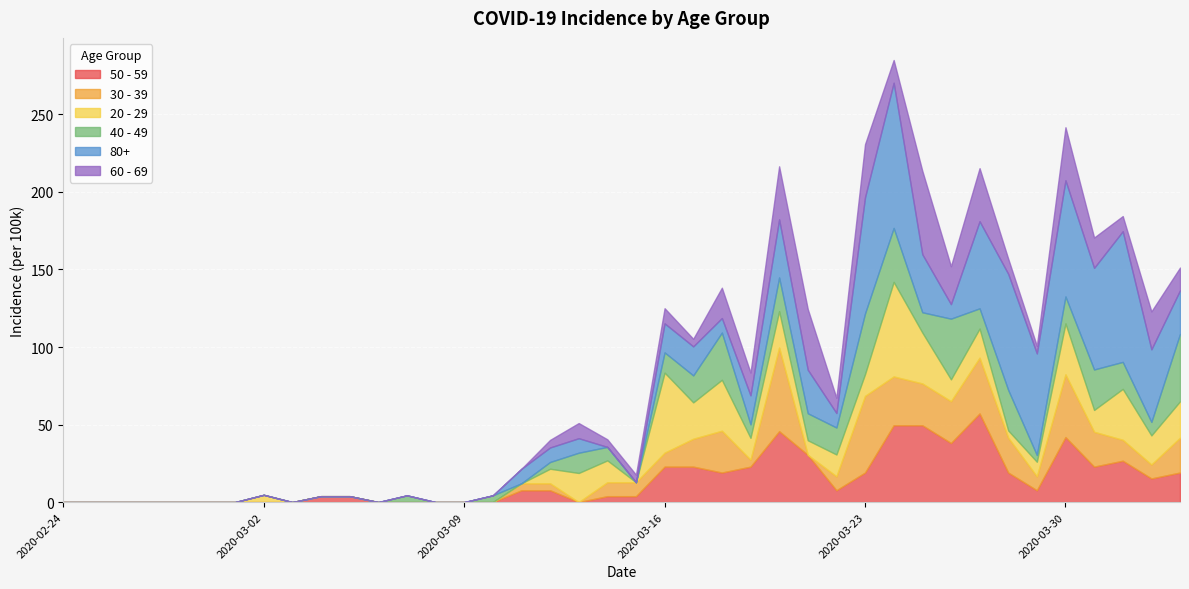

Which has a higher value, 28 or 31?

31